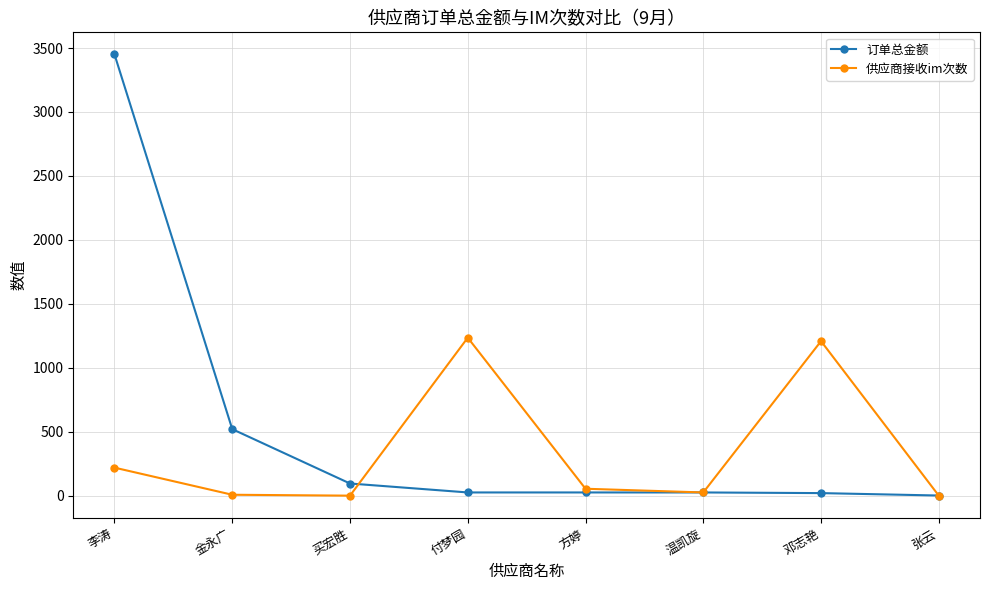

List the series in order of their peak value, lowest first.

供应商接收im次数, 订单总金额